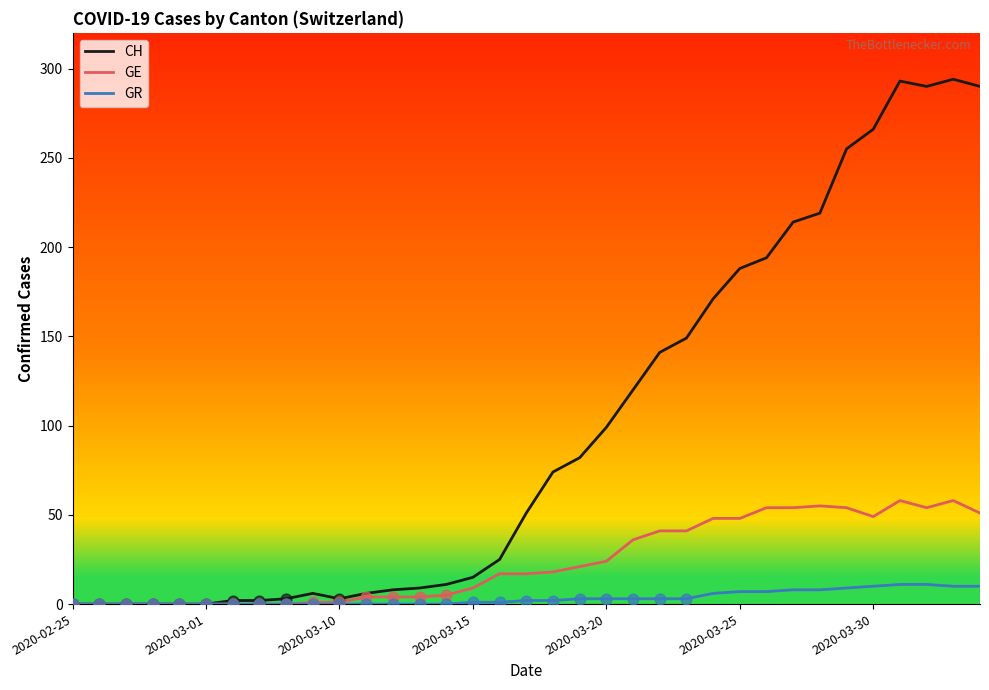

Which series has the largest total across all categories?

CH